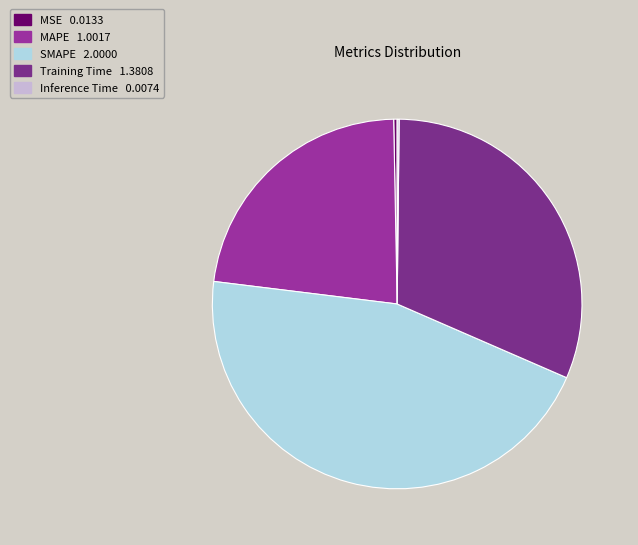

How many slices are in this pie chart?

5